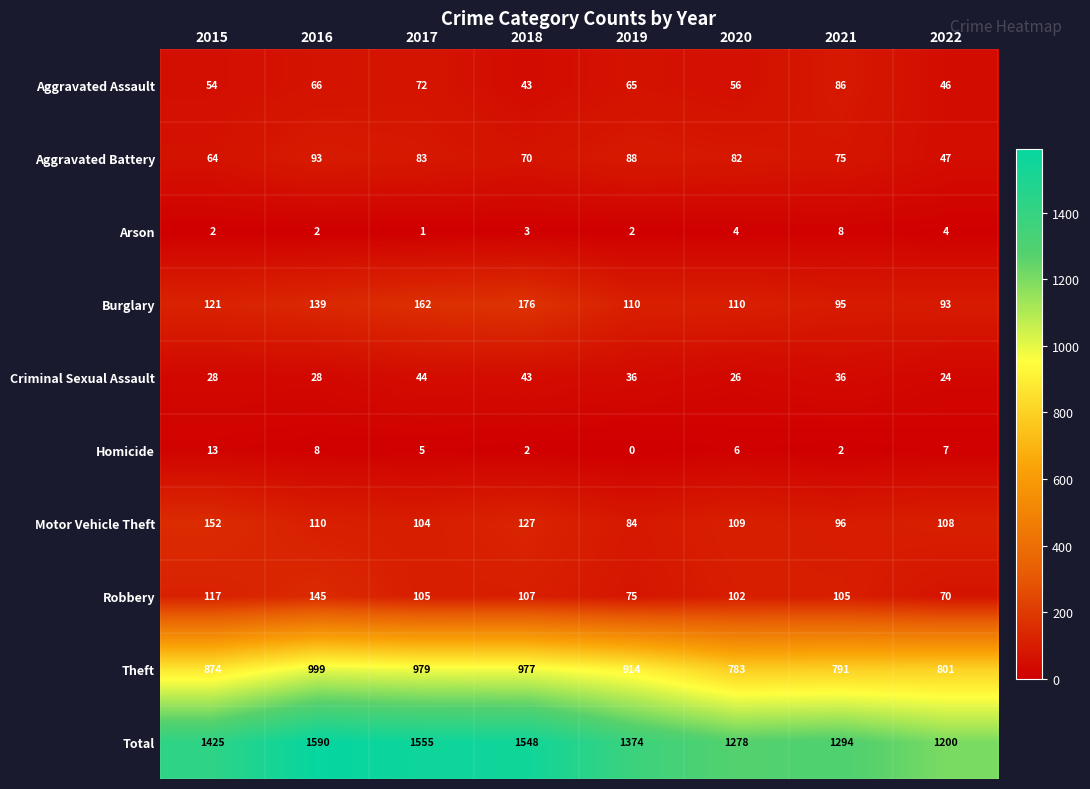

Is it true that Homicide equals 7 at 2022?

True